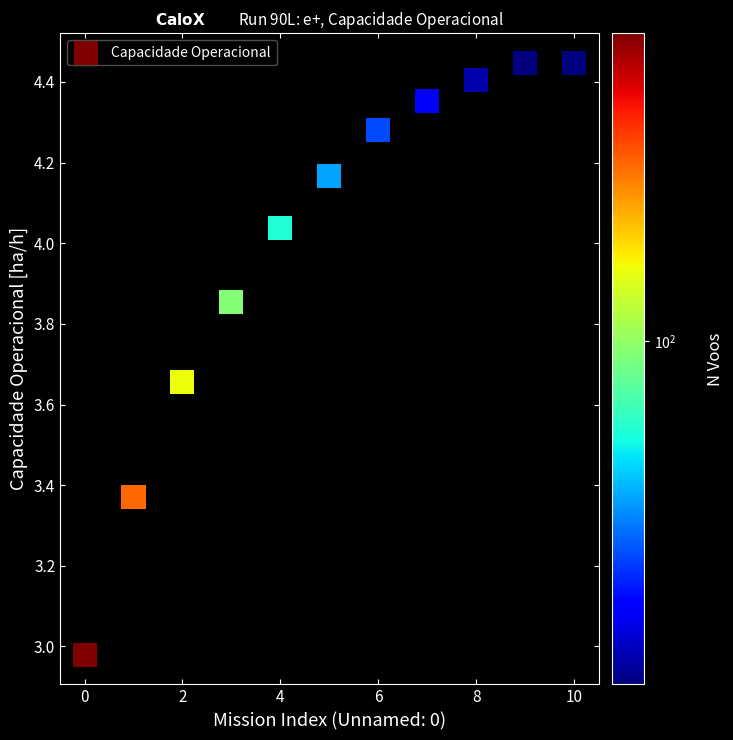

What is the range of Y values (max minus min)?

1.5